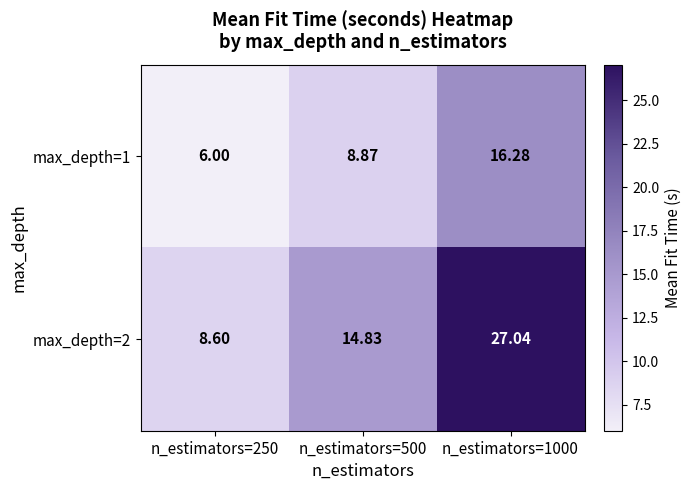

Is the value of max_depth=2 at n_estimators=250 greater than the value of max_depth=1 at n_estimators=500?

No